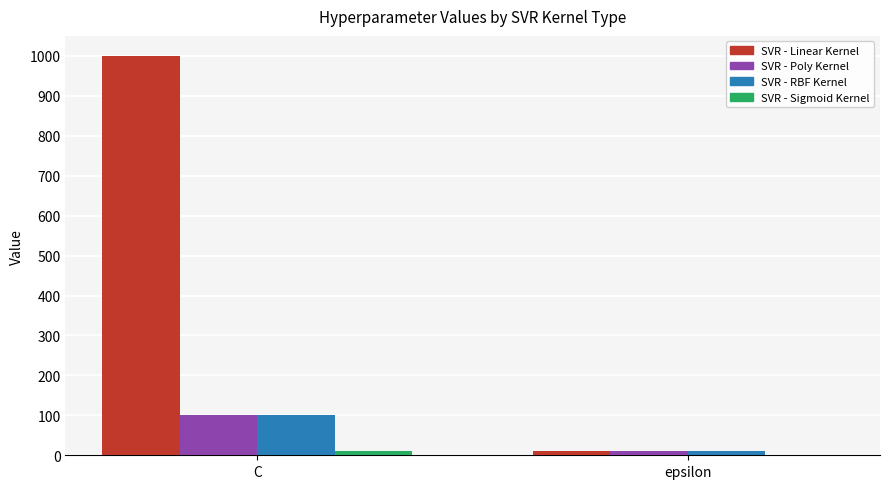

What is the sum of all SVR - Linear Kernel values?

1010